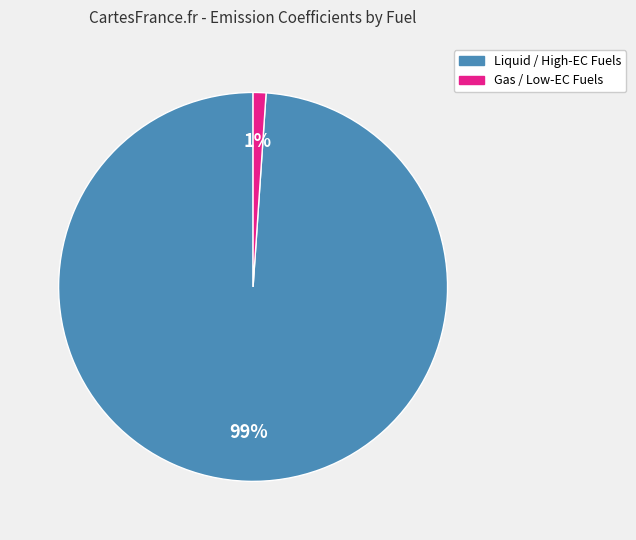

To the nearest percent, what is the average slice percentage?

50%